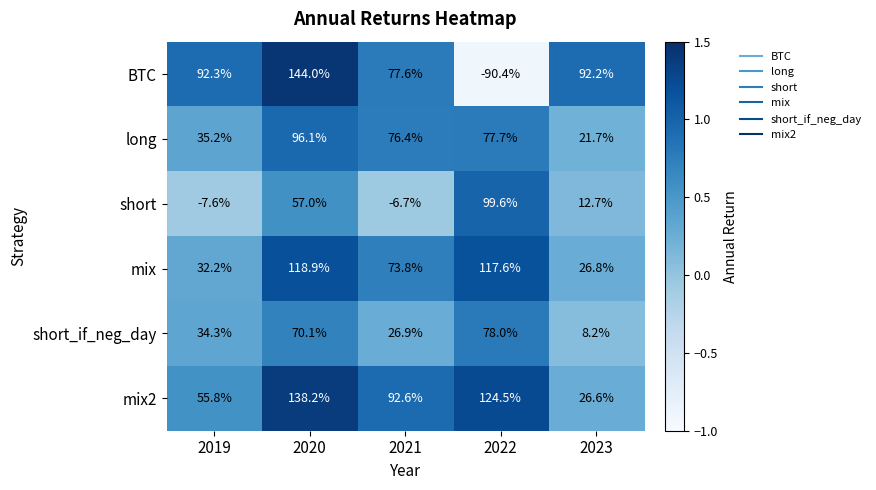

Which category has the highest value across all series?

2020